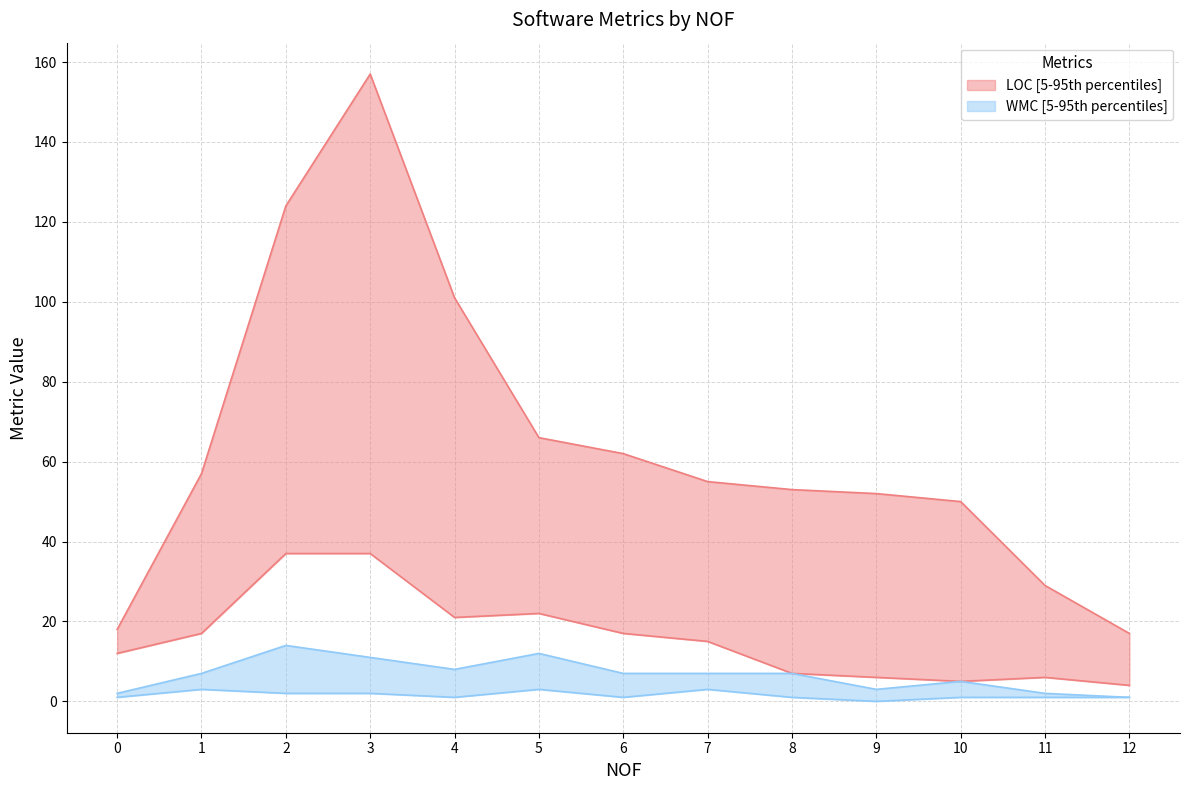

How many lines are shown in the chart?

4